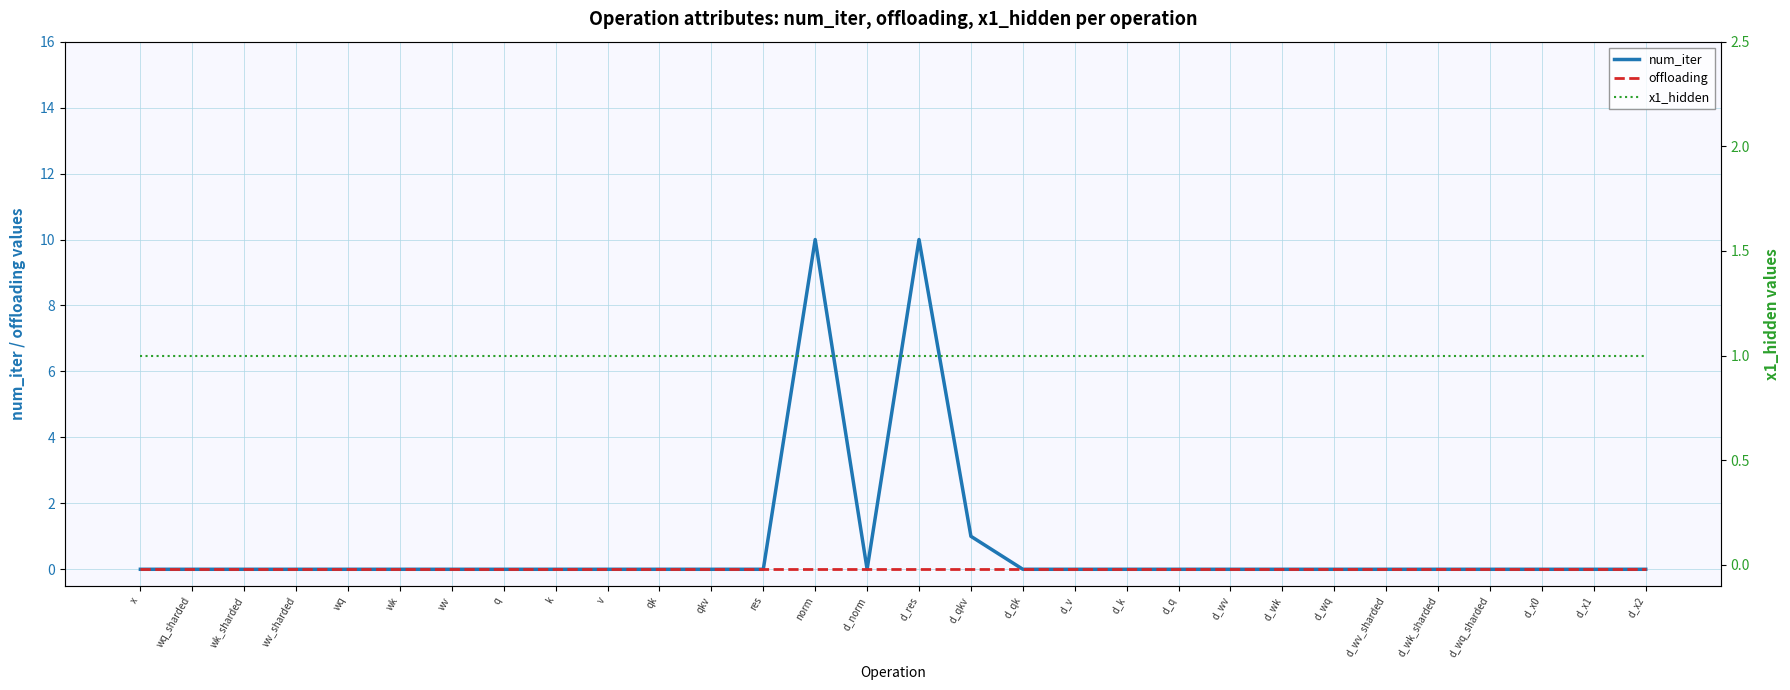

At how many categories does at least one series exceed 0?

30